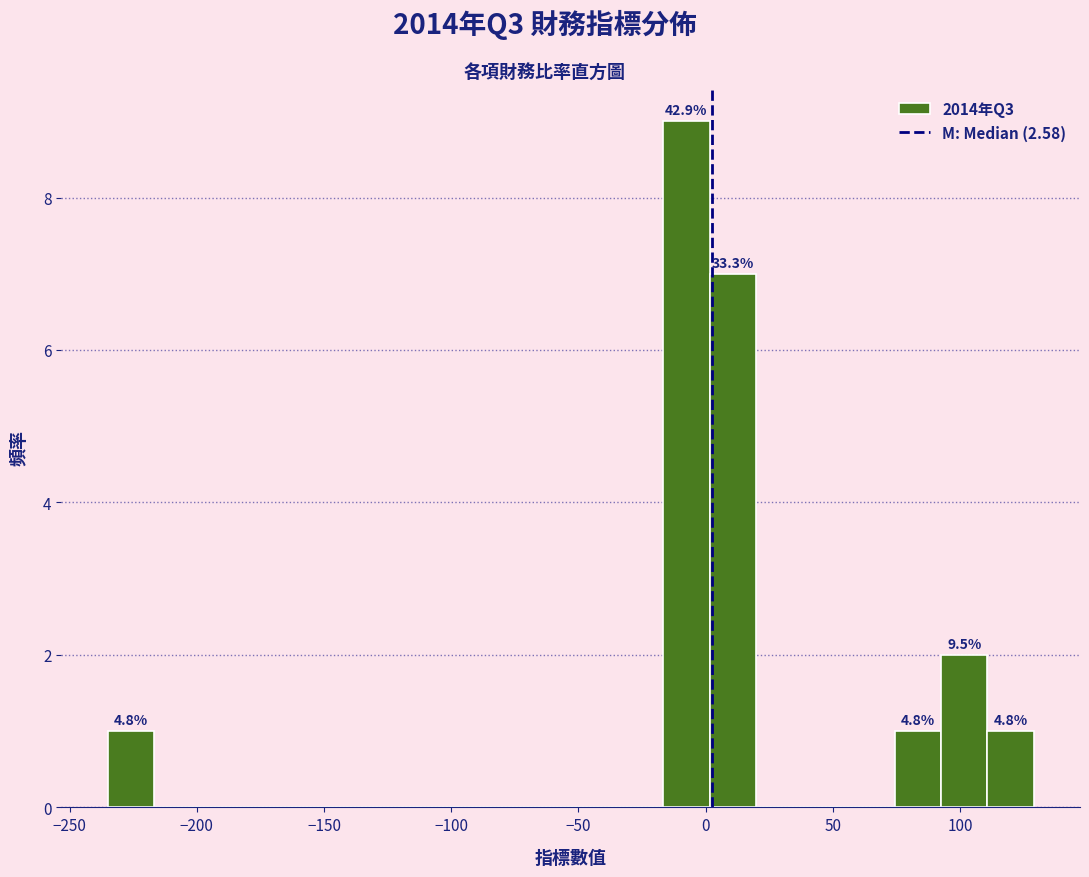

Around what value on the x-axis is the tallest bar? Give the approximate position of its centre, as read against the axis.

-10